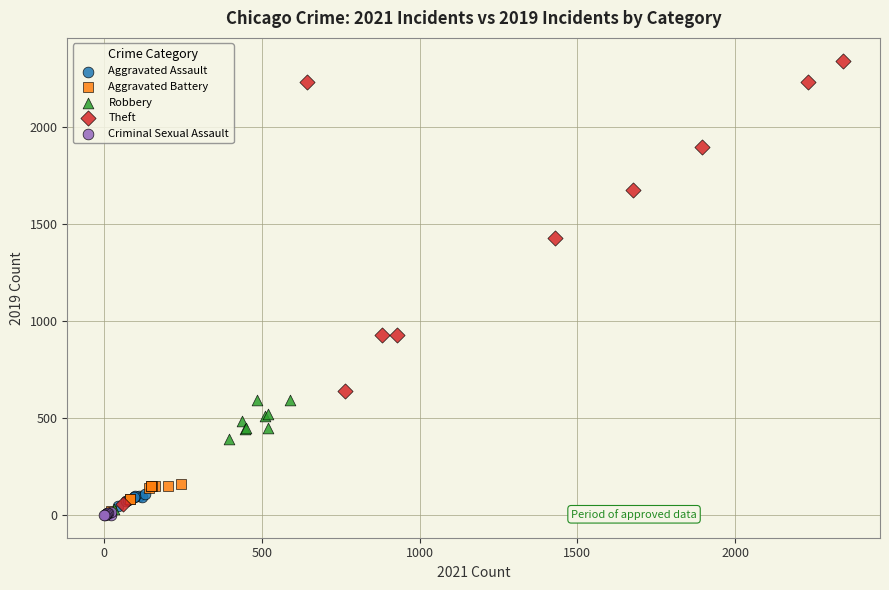

Which series reaches the maximum Y coordinate?

Theft